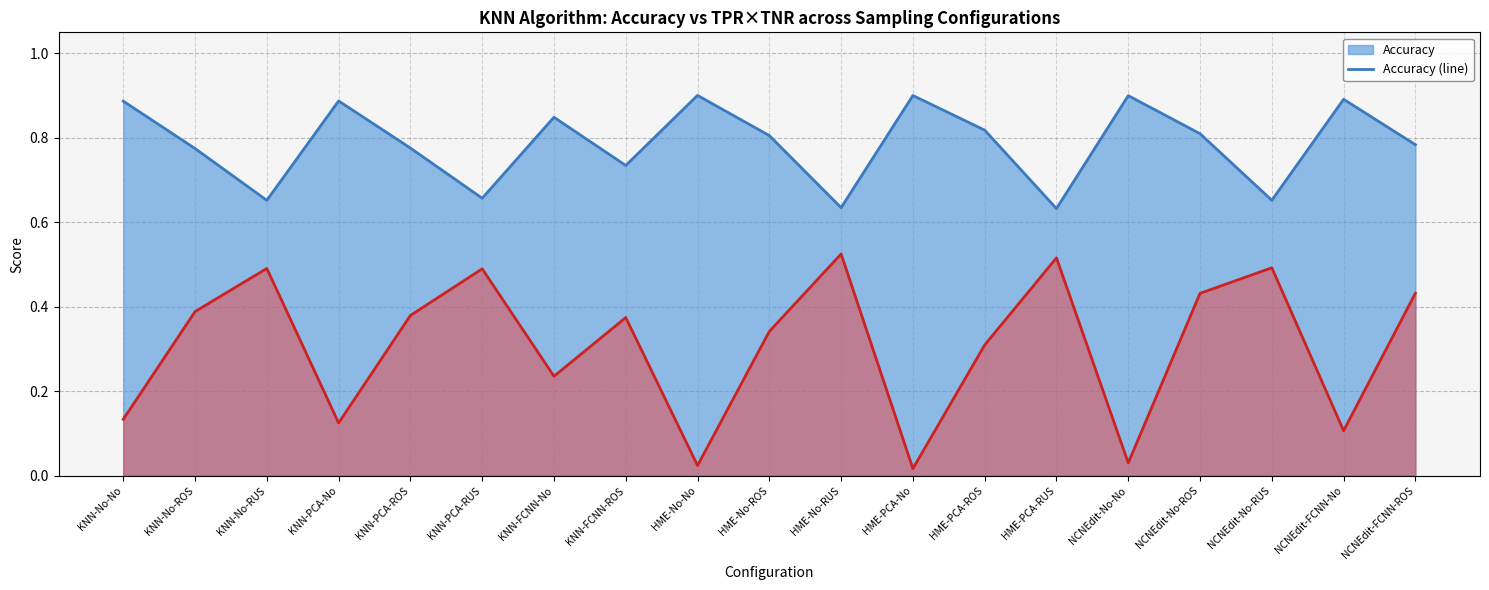

Reading left to right, list all the values displayed in this chart.

Accuracy (line): KNN-No-No=0.9	KNN-No-ROS=0.8	KNN-No-RUS=0.7	KNN-PCA-No=0.9	KNN-PCA-ROS=0.8	KNN-PCA-RUS=0.7	KNN-FCNN-No=0.8	KNN-FCNN-ROS=0.7	HME-No-No=0.9	HME-No-ROS=0.8	HME-No-RUS=0.6	HME-PCA-No=0.9	HME-PCA-ROS=0.8	HME-PCA-RUS=0.6	NCNEdit-No-No=0.9	NCNEdit-No-ROS=0.8	NCNEdit-No-RUS=0.7	NCNEdit-FCNN-No=0.9	NCNEdit-FCNN-ROS=0.8
TPR x TNR (line): KNN-No-No=0.1	KNN-No-ROS=0.4	KNN-No-RUS=0.5	KNN-PCA-No=0.1	KNN-PCA-ROS=0.4	KNN-PCA-RUS=0.5	KNN-FCNN-No=0.2	KNN-FCNN-ROS=0.4	HME-No-No=0.0	HME-No-ROS=0.3	HME-No-RUS=0.5	HME-PCA-No=0.0	HME-PCA-ROS=0.3	HME-PCA-RUS=0.5	NCNEdit-No-No=0.0	NCNEdit-No-ROS=0.4	NCNEdit-No-RUS=0.5	NCNEdit-FCNN-No=0.1	NCNEdit-FCNN-ROS=0.4